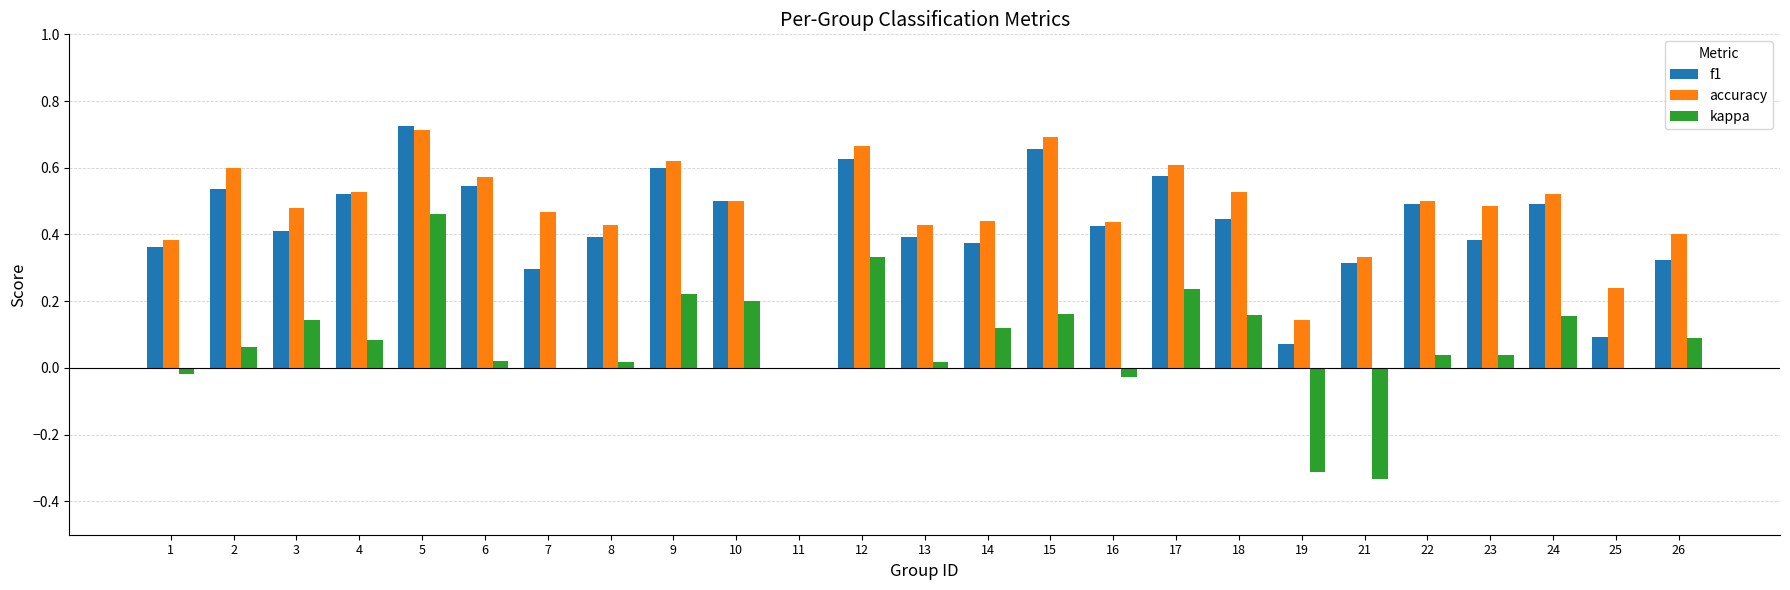

What is the total value across all series at 4?

1.1